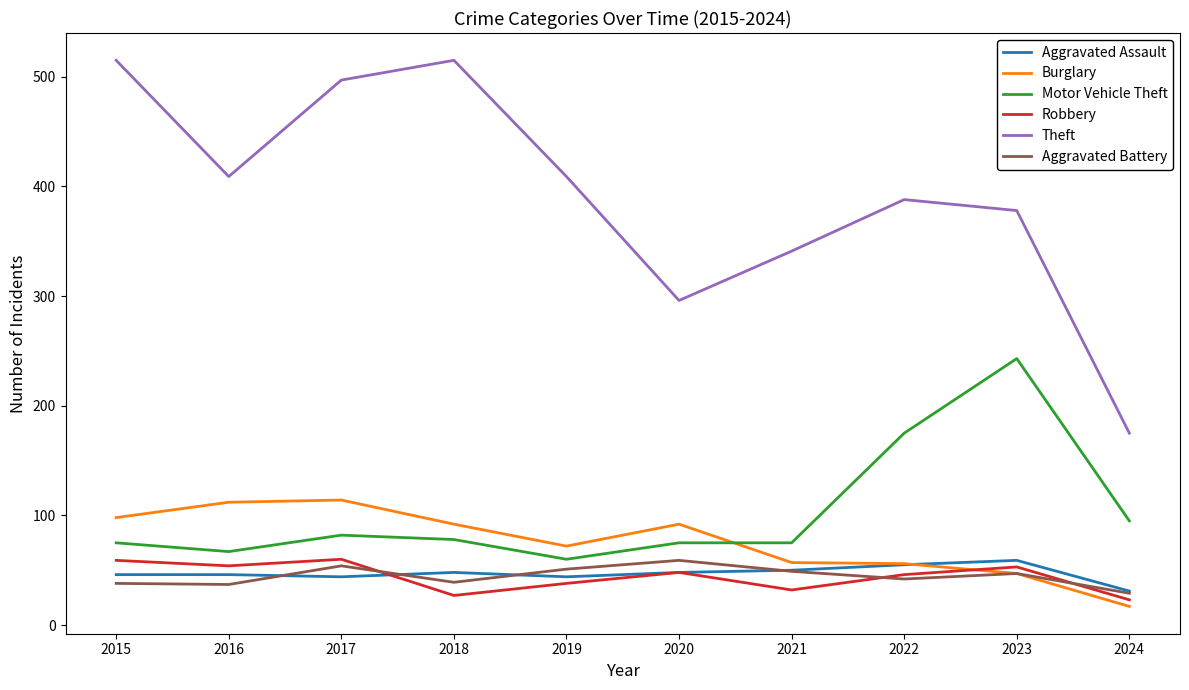

How many times do Robbery and Burglary cross each other?

1